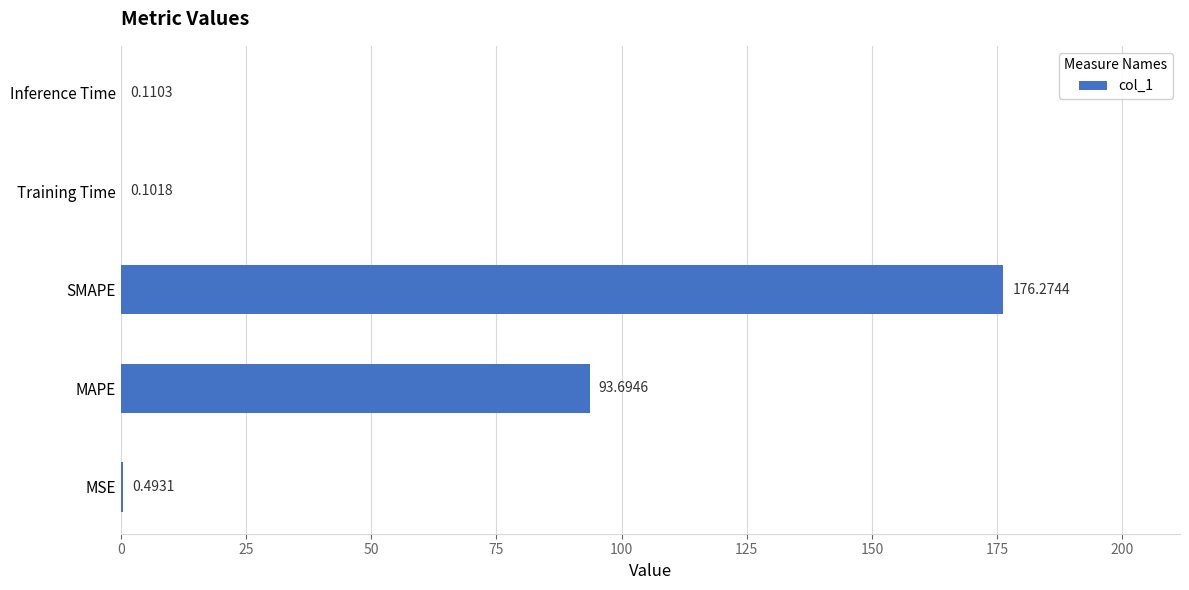

Which label corresponds to the largest value in the chart?

SMAPE